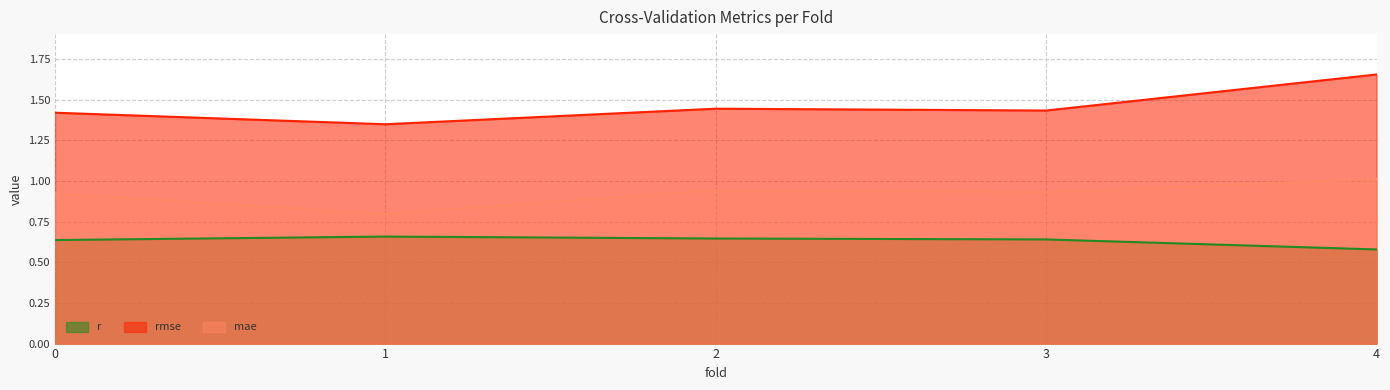

Which category has the lowest value in the rmse series?

1